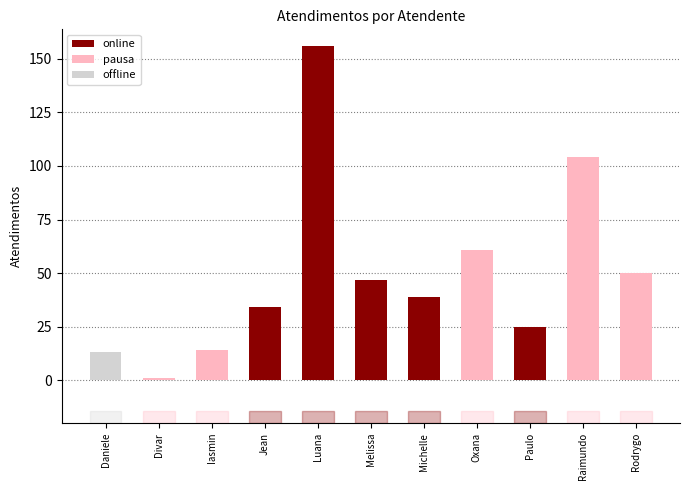

How many data points does each series have?

11